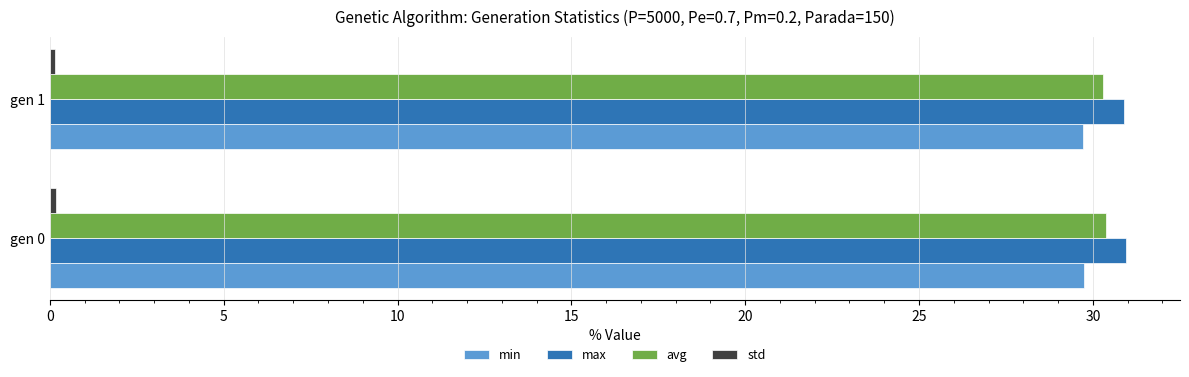

What is the sum of all max values?

61.8